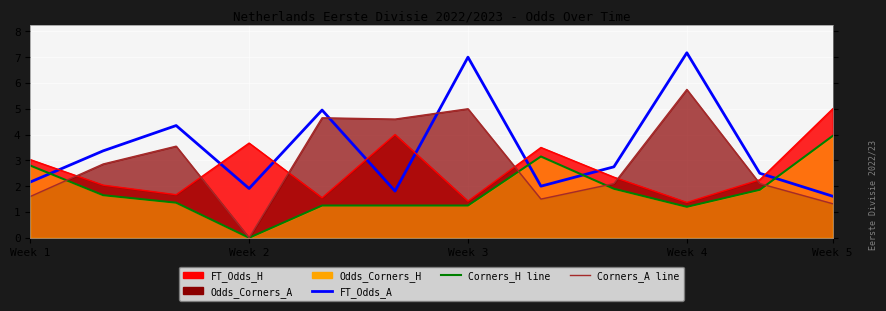

True or false: Odds_Corners_A (line) has a value of 2.1 at 10.

True